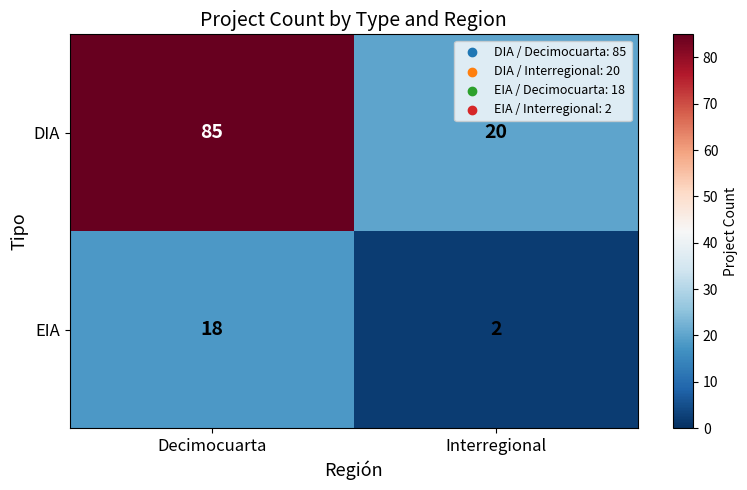

Rank the series at Decimocuarta from highest to lowest value.

DIA, EIA